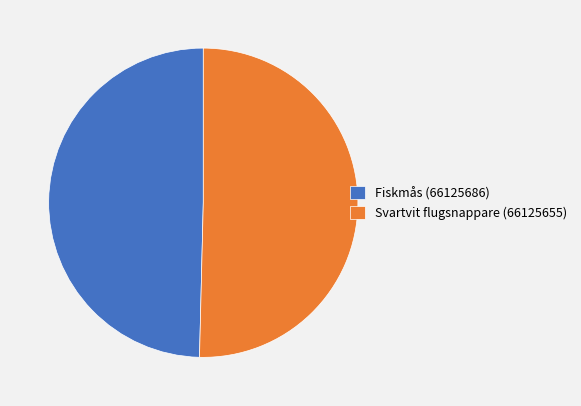

Count the number of slices in the pie.

2